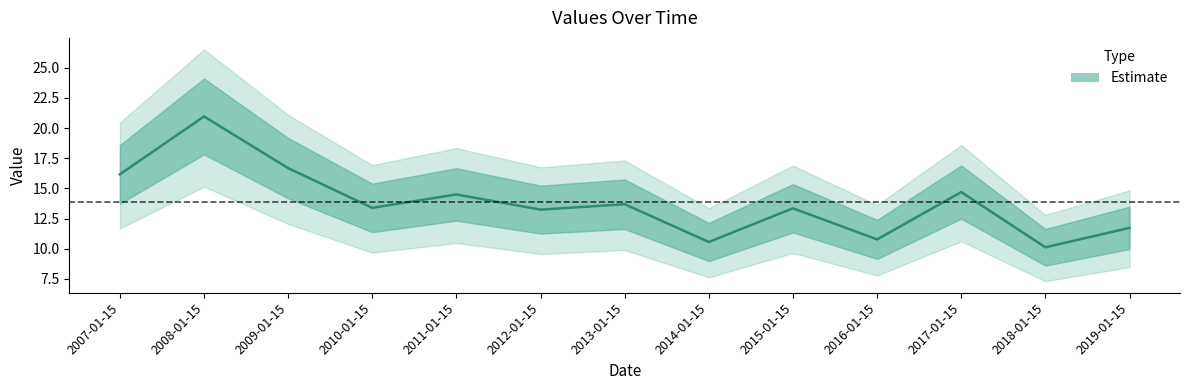

At which category does the chart reach its peak across all series?

2008-01-15